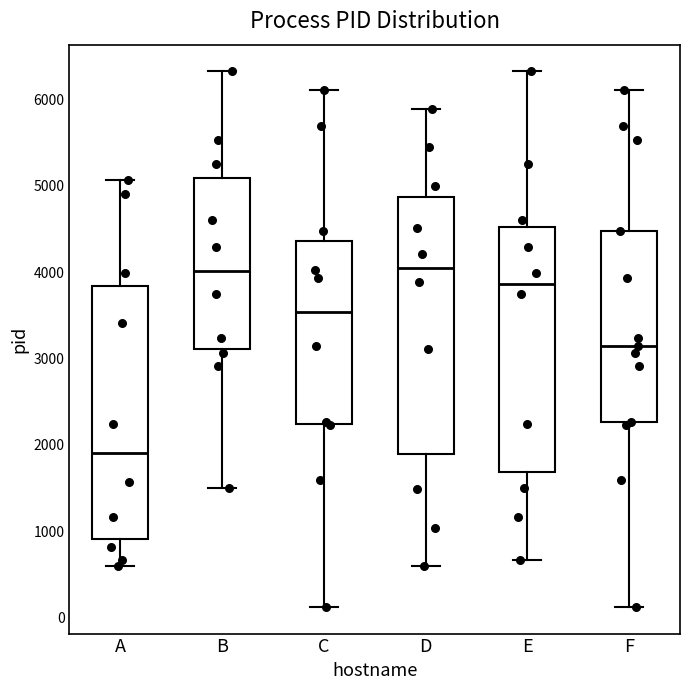

Where does the lower whisker of the box for B end on the y-axis? The values are not printed on the chart, so give them approximately, as read against the axis.

1500